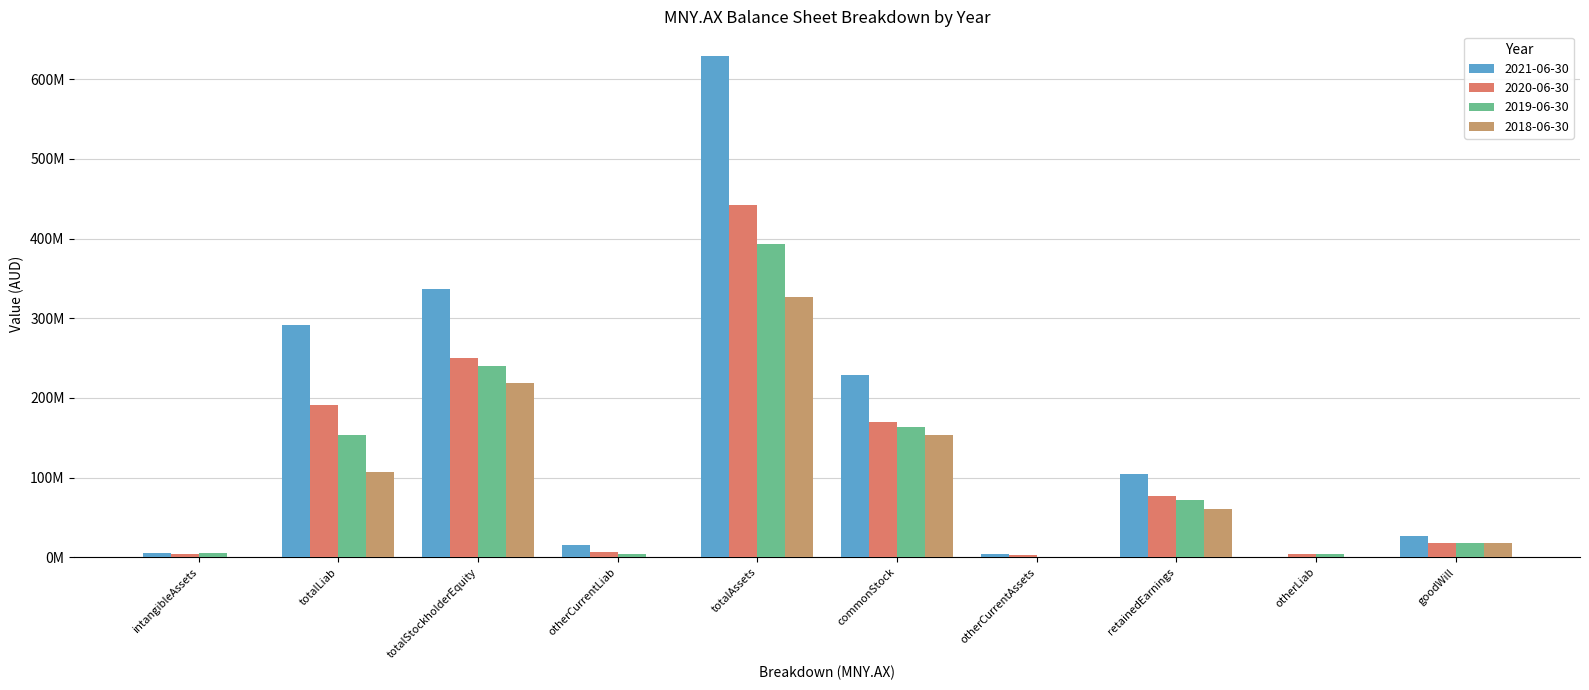

What are all the series names shown in the legend?

2021-06-30, 2020-06-30, 2019-06-30, 2018-06-30